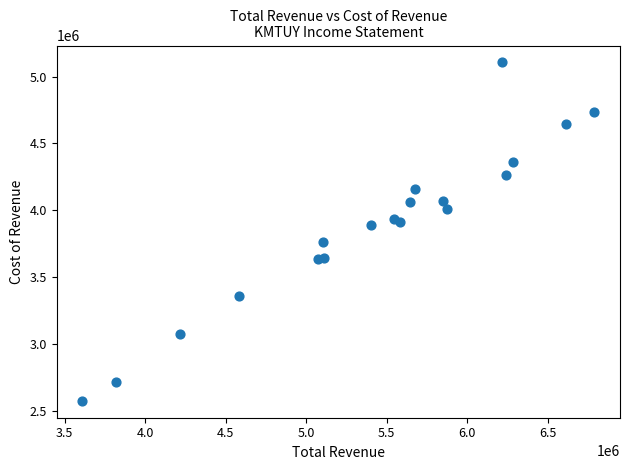

What is the range of Y values (max minus min)?

2533300